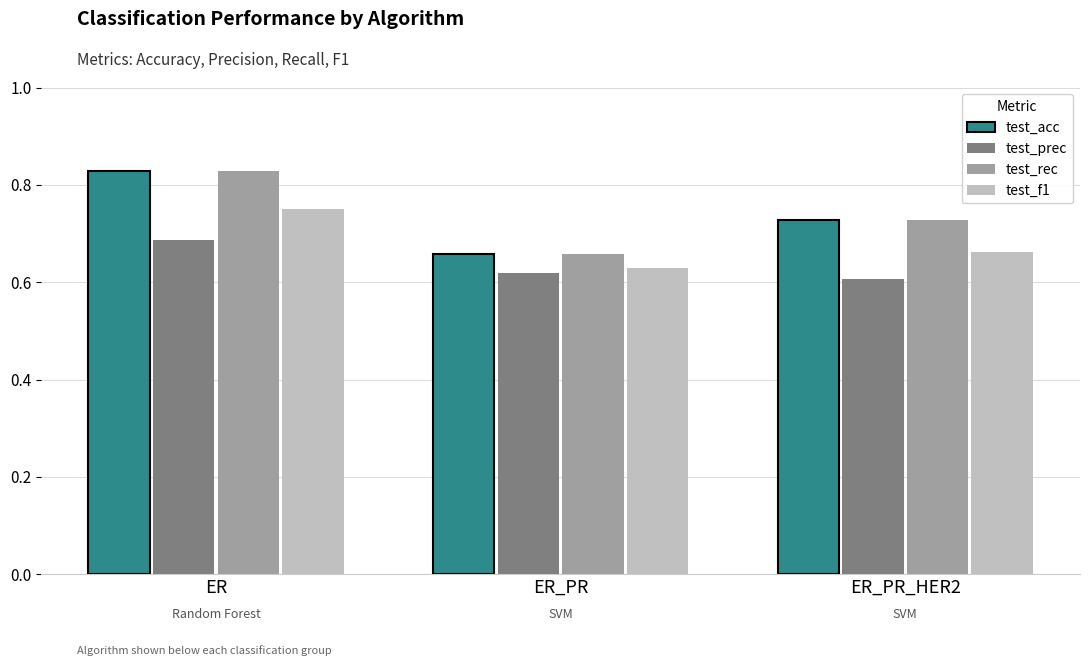

What is the sum of the test_acc values at ER_PR and ER?

1.5